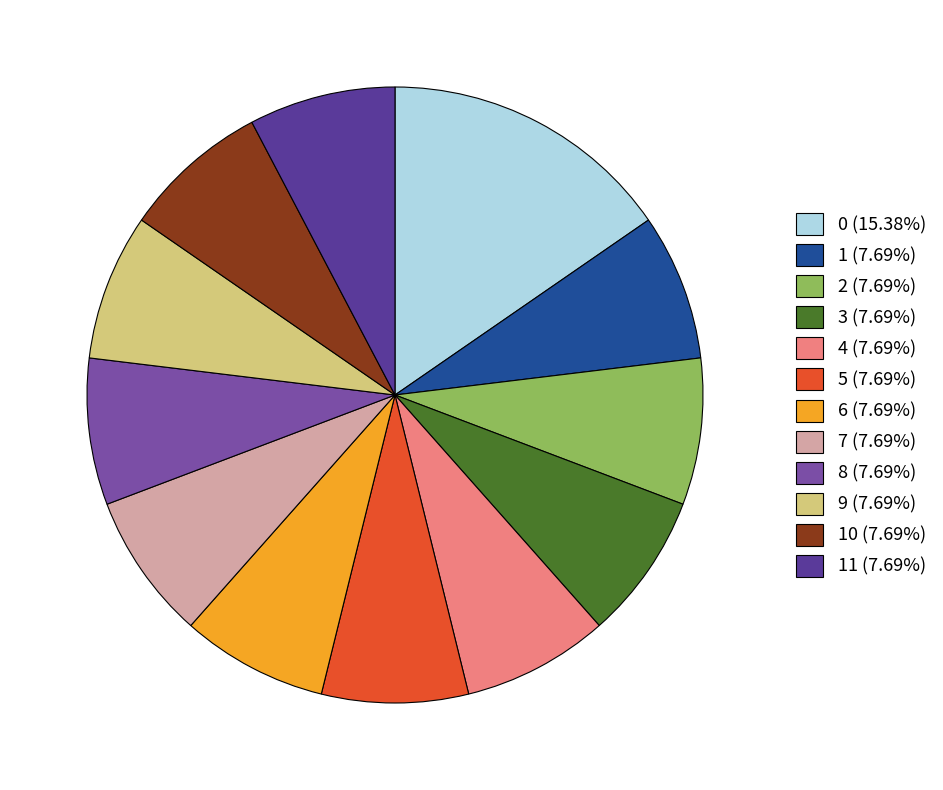

Do 1 (7.69%) and 3 (7.69%) together represent more than half of the pie?

No